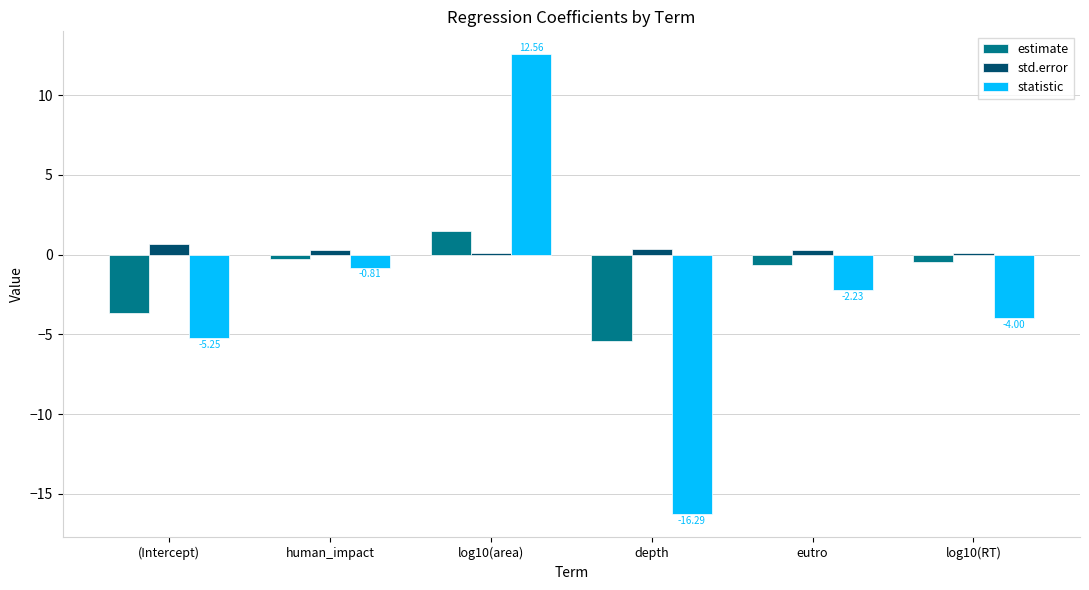

Where is statistic nearest to the value -1?

human_impact